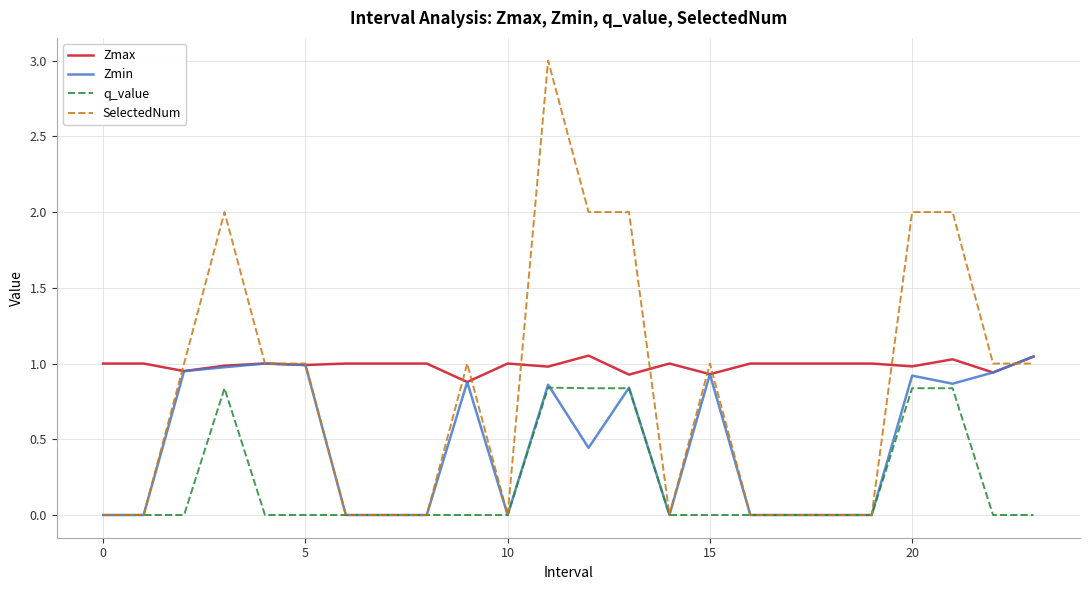

What is the sum of all Zmax values?

23.7